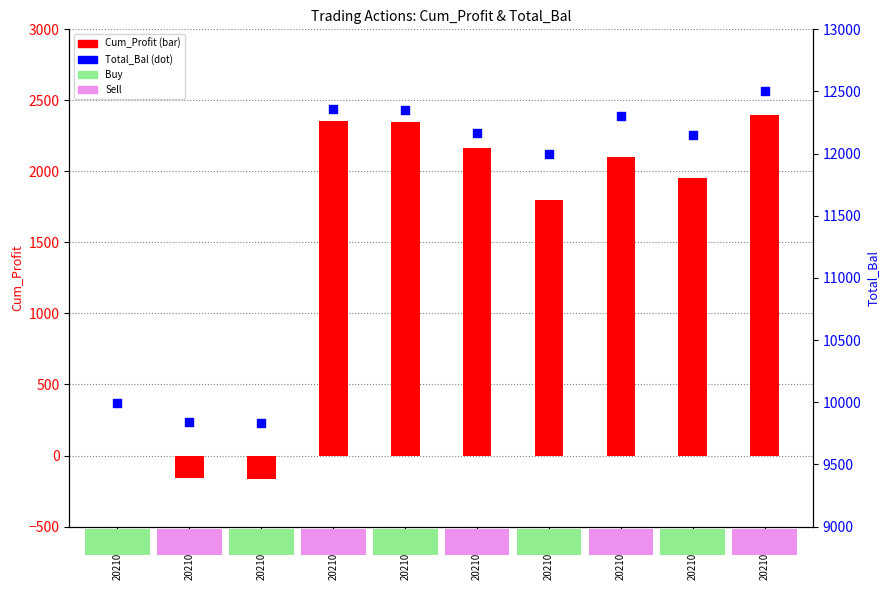

Which series has the widest spread of Y values?

Total_Bal